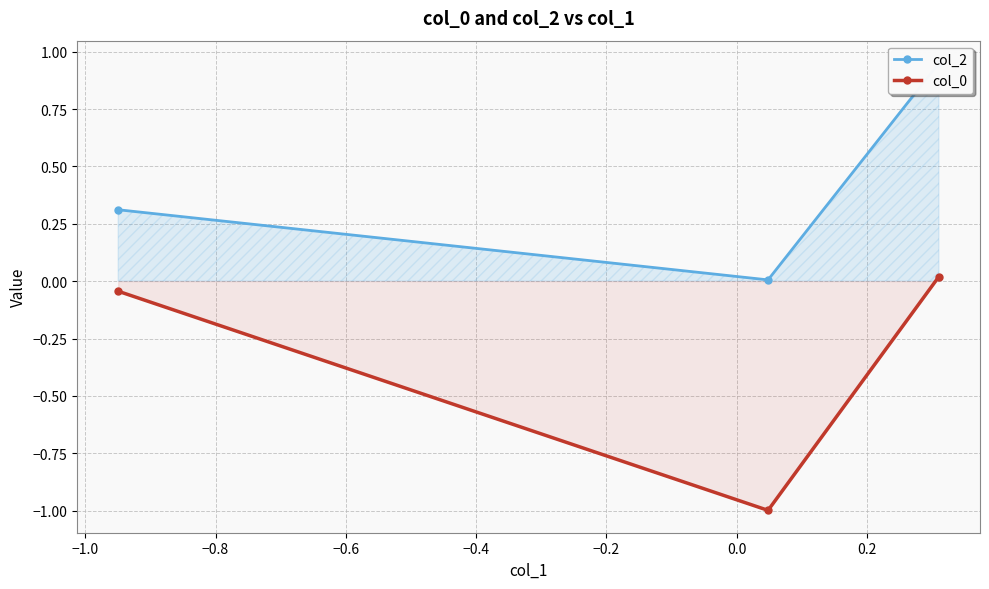

Does the chart display data point markers on the line(s)?

Yes